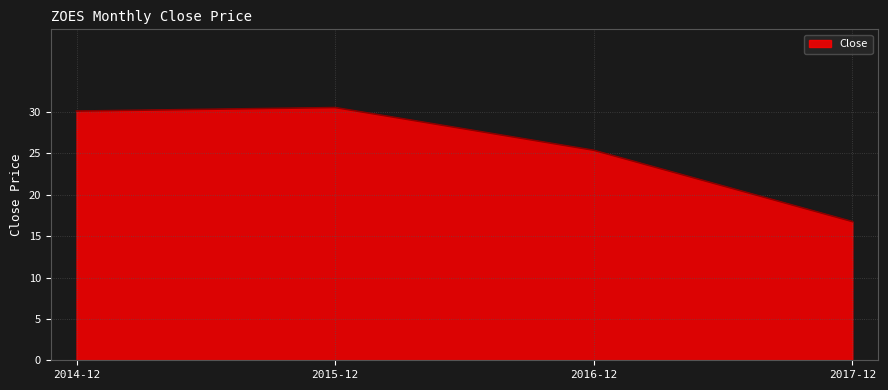

The chart shows a value of 15.0 at 2015-12. True or false?

False